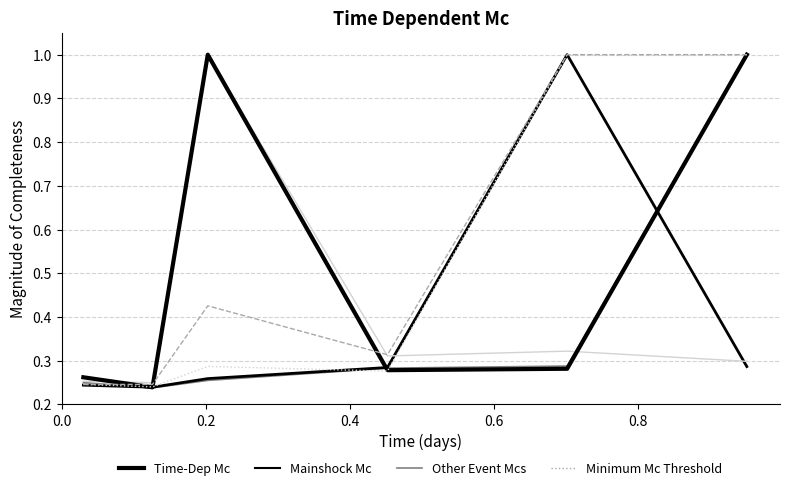

How many lines are shown in the chart?

6